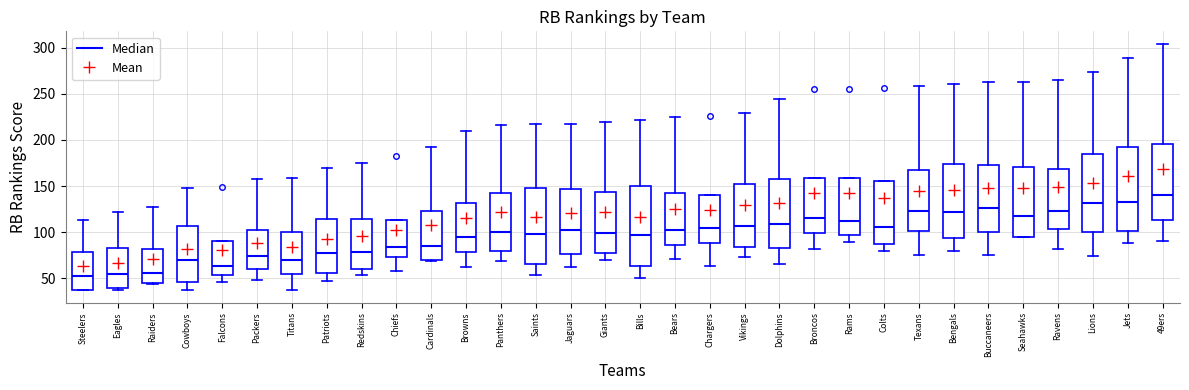

Which box's median line is the highest?

49ers